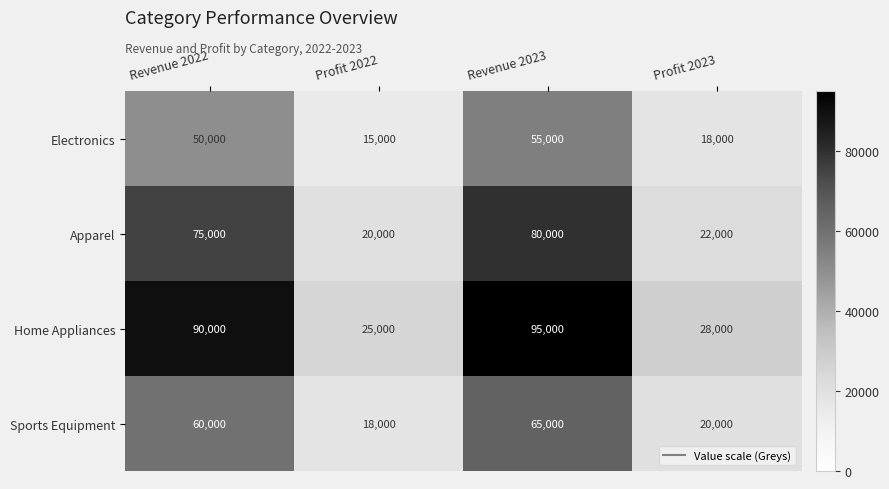

What is the minimum value shown in the chart?

15000